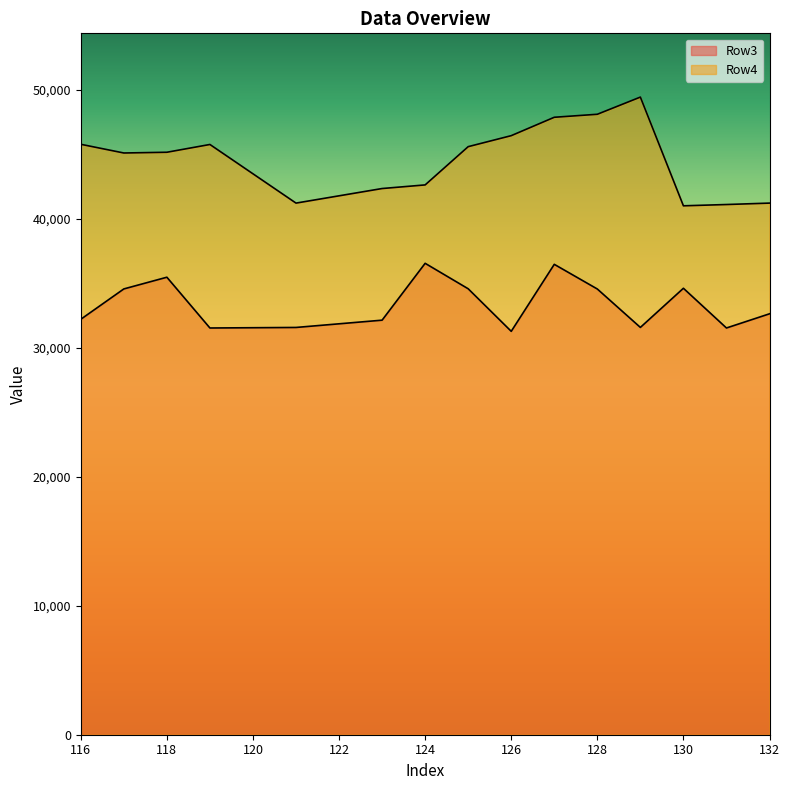

Rank the series at 128 from lowest to highest value.

Row3, Row4